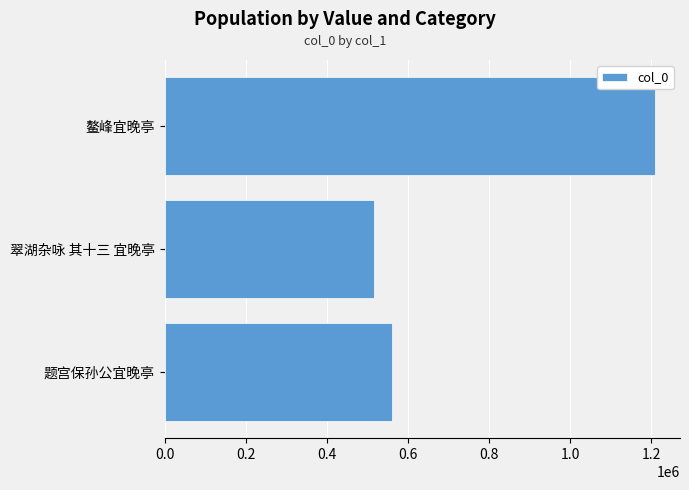

What is the change in value from 题宫保孙公宜晚亭 to 翠湖杂咏 其十三 宜晚亭?

-45075